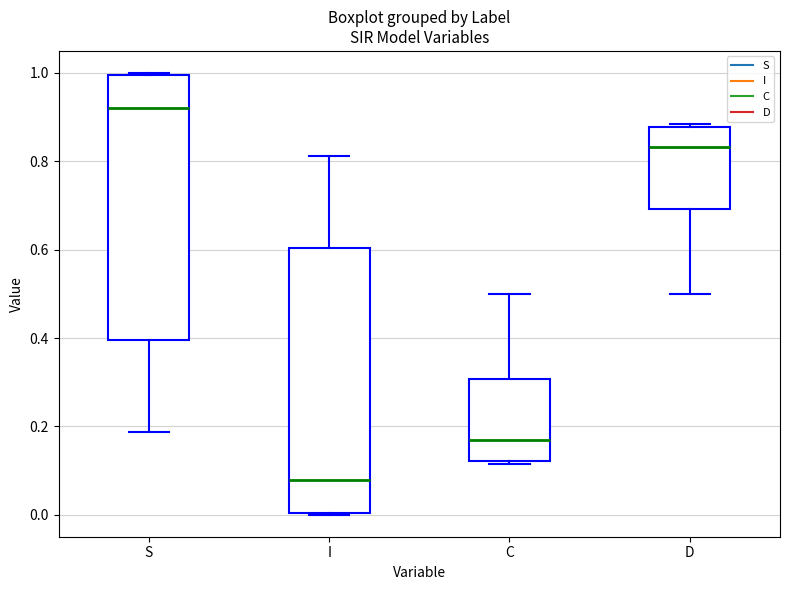

Which box has the highest median line?

S